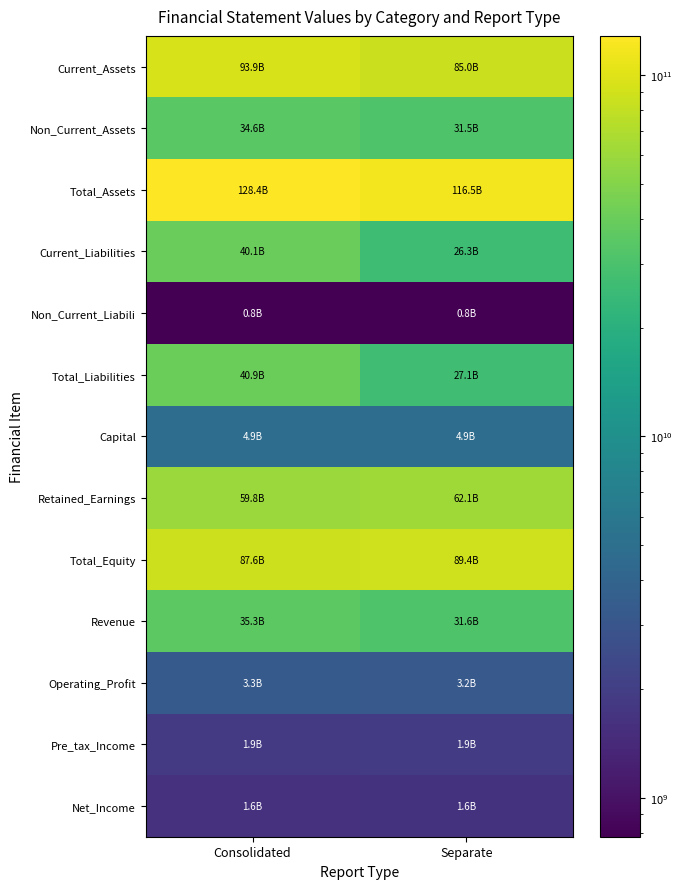

How many data points does each series have?

2